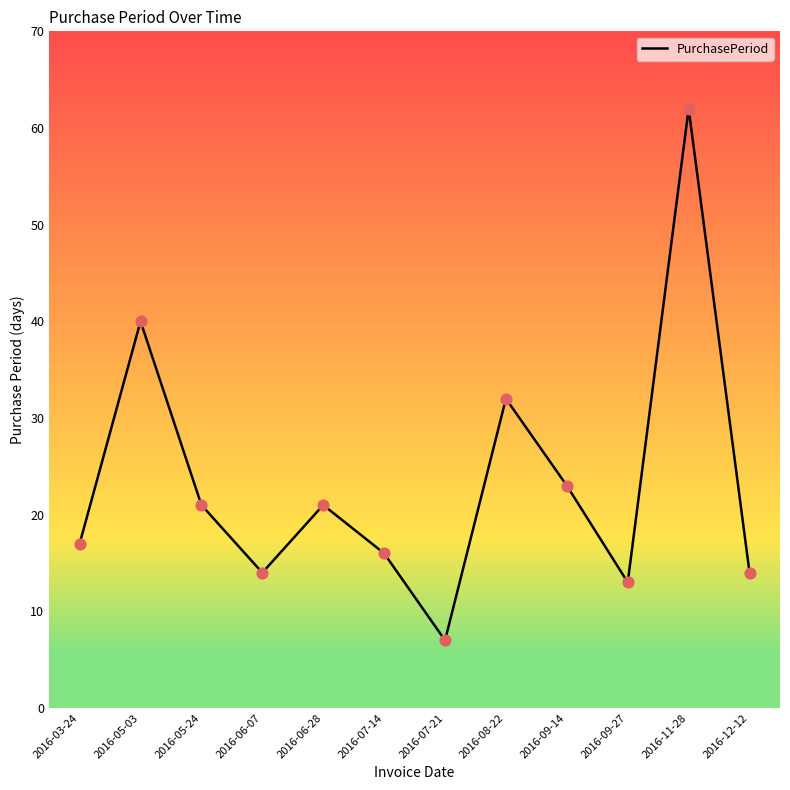

Between 2016-12-12 and 2016-07-21, which is larger?

2016-12-12